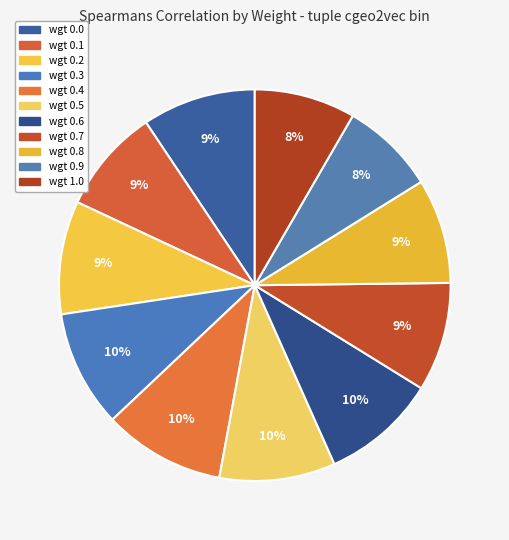

What percentage is the wgt 0.4 slice, to the nearest percent?

10%